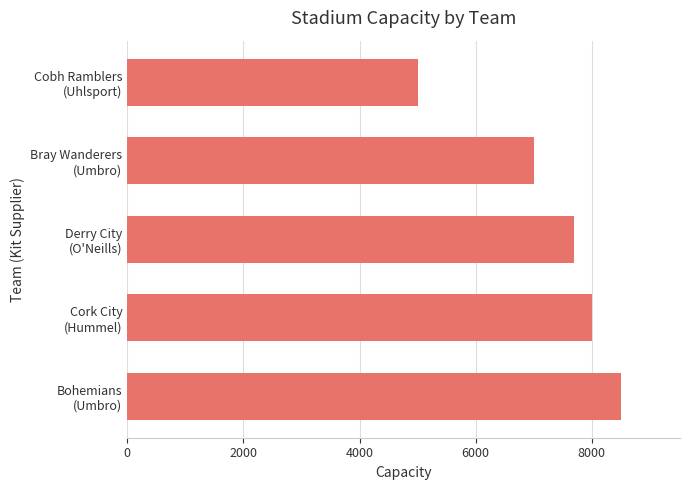

What is the difference between the maximum and minimum values?

3500